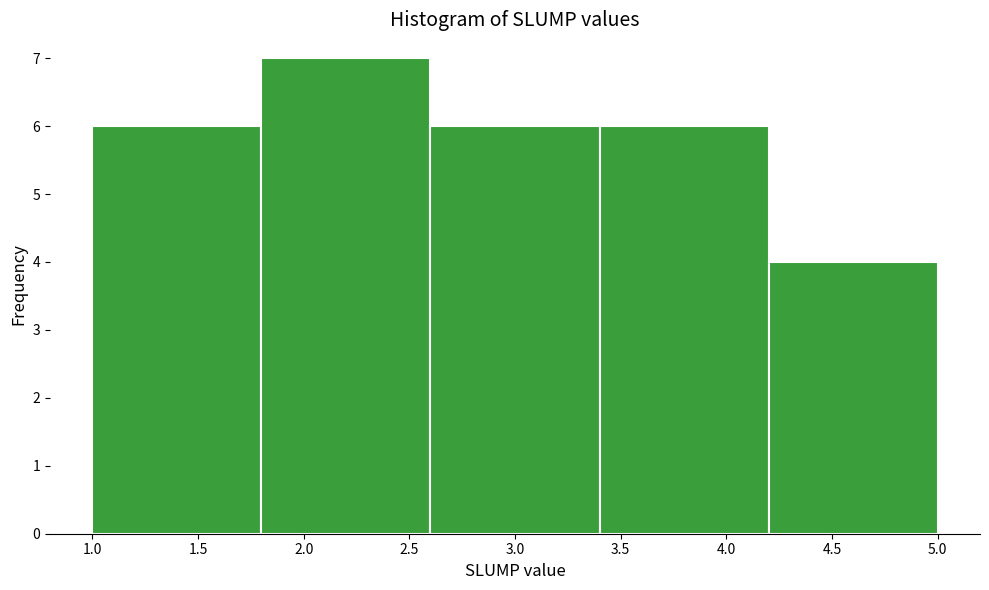

Reading left to right, transcribe this chart: for each bar, give the range it covers on the x-axis and its height. The values are not printed on the chart, so give them approximately, as read against the axis.

1.0 to 1.8: 6
1.8 to 2.6: 7
2.6 to 3.4: 6
3.4 to 4.2: 6
4.2 to 5.0: 4